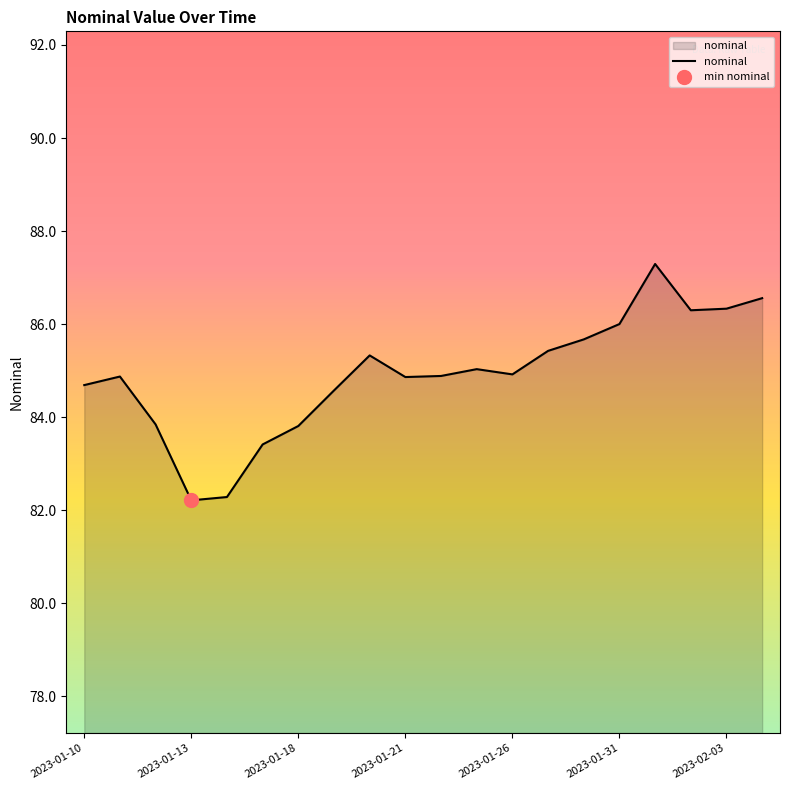

The nominal series shows 86.0 at 2023-01-31. True or false?

True